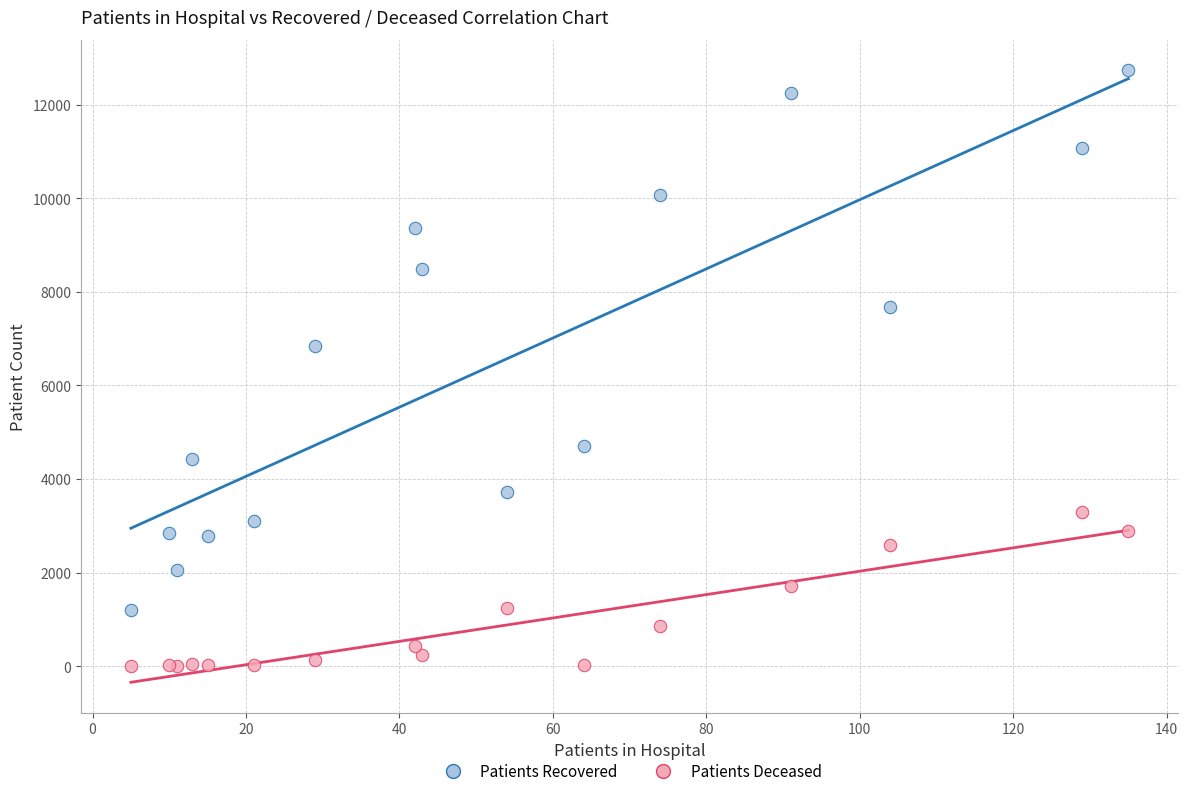

Across all series, what Y value is closest to 6366?

6849